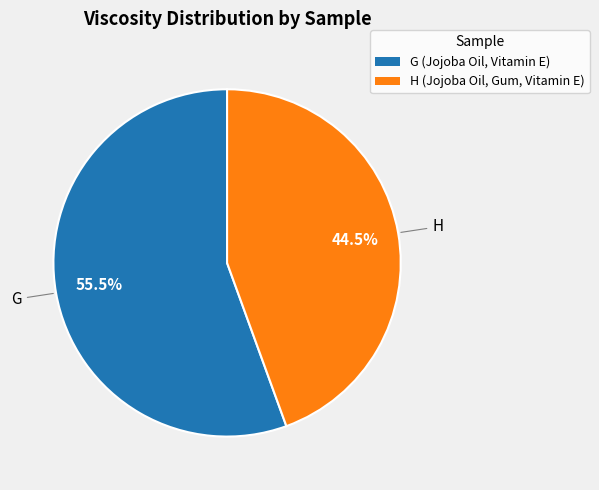

Does any single category account for the majority?

Yes